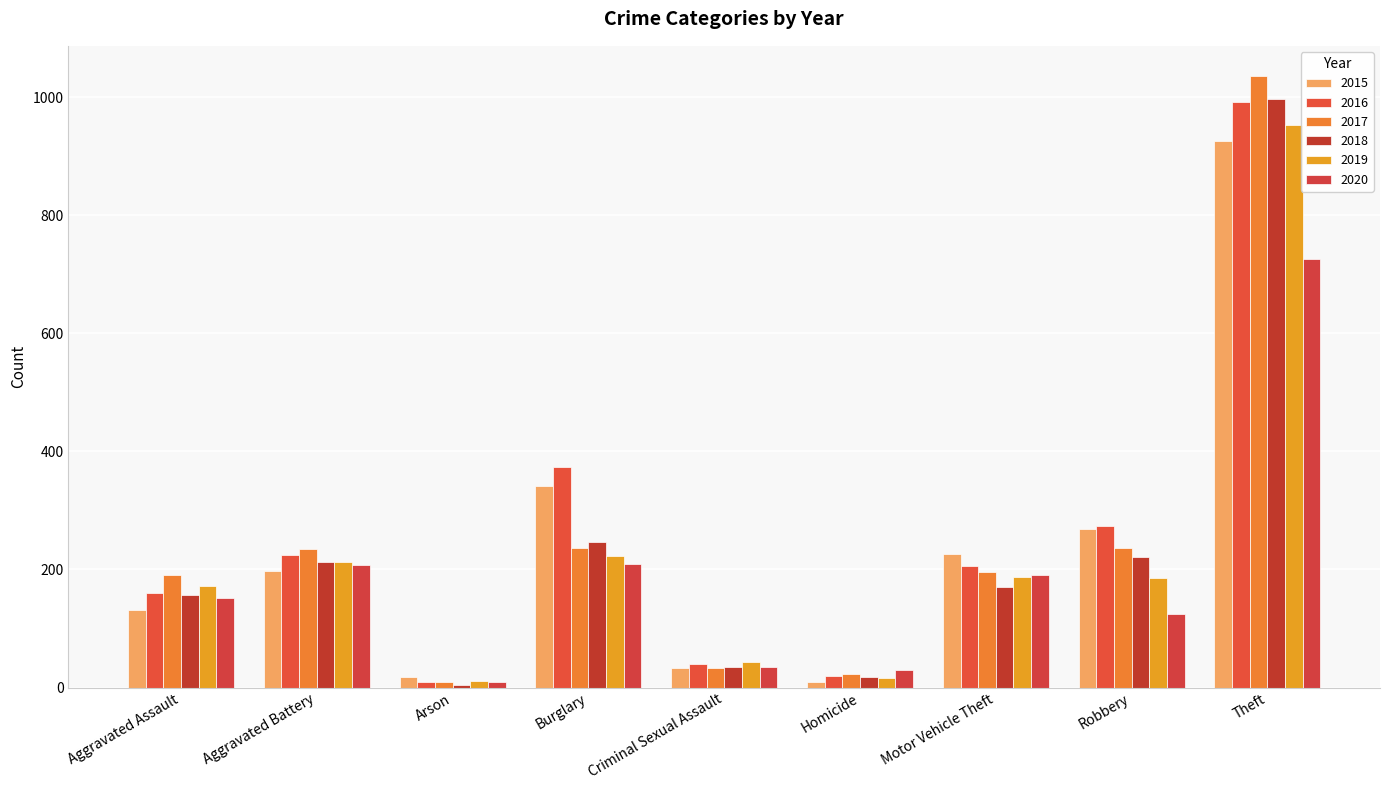

What is the sum of all 2015 values?

2152